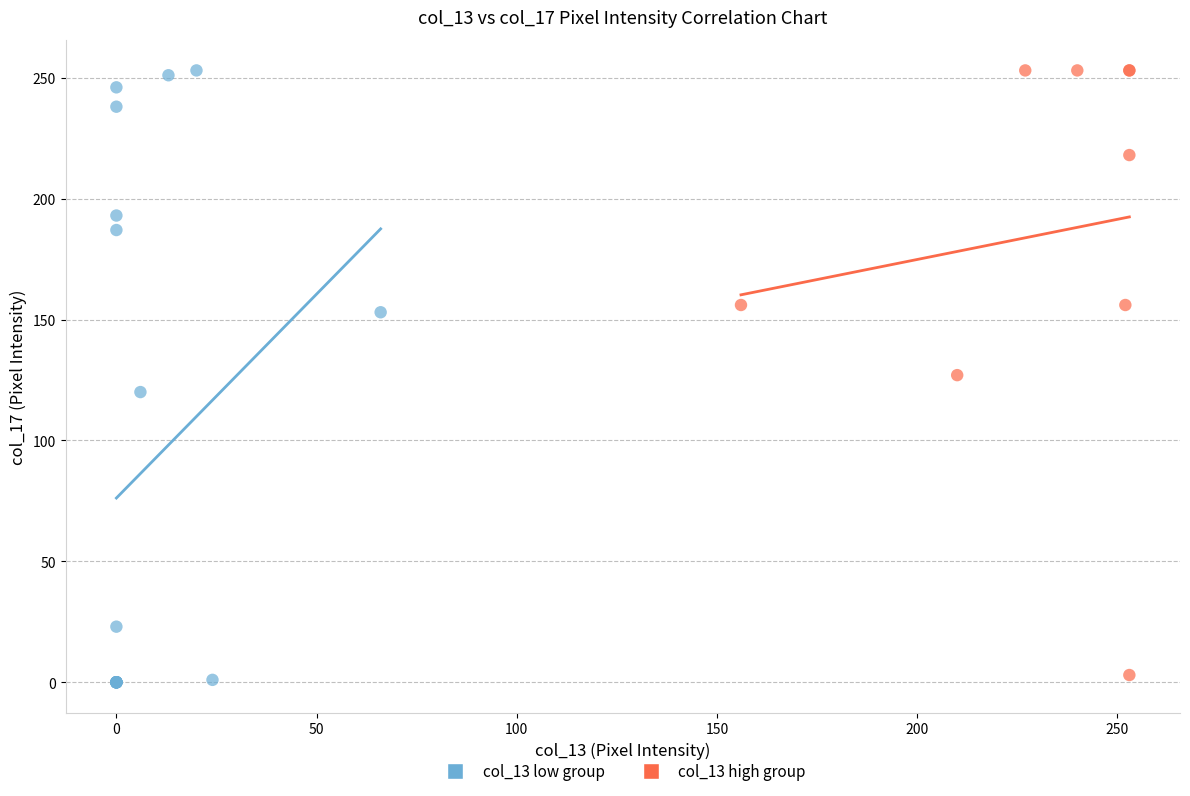

Which series has the widest spread of Y values?

col_13 low group